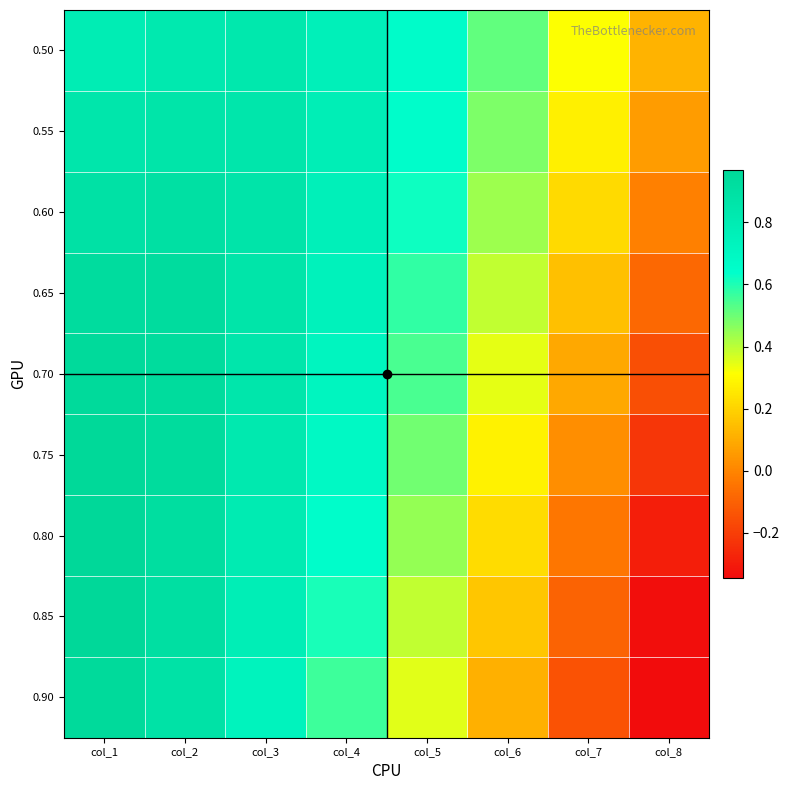

Rank the series by their maximum value, from highest to lowest.

0.80, 0.85, 0.75, 0.70, 0.90, 0.65, 0.60, 0.55, 0.50